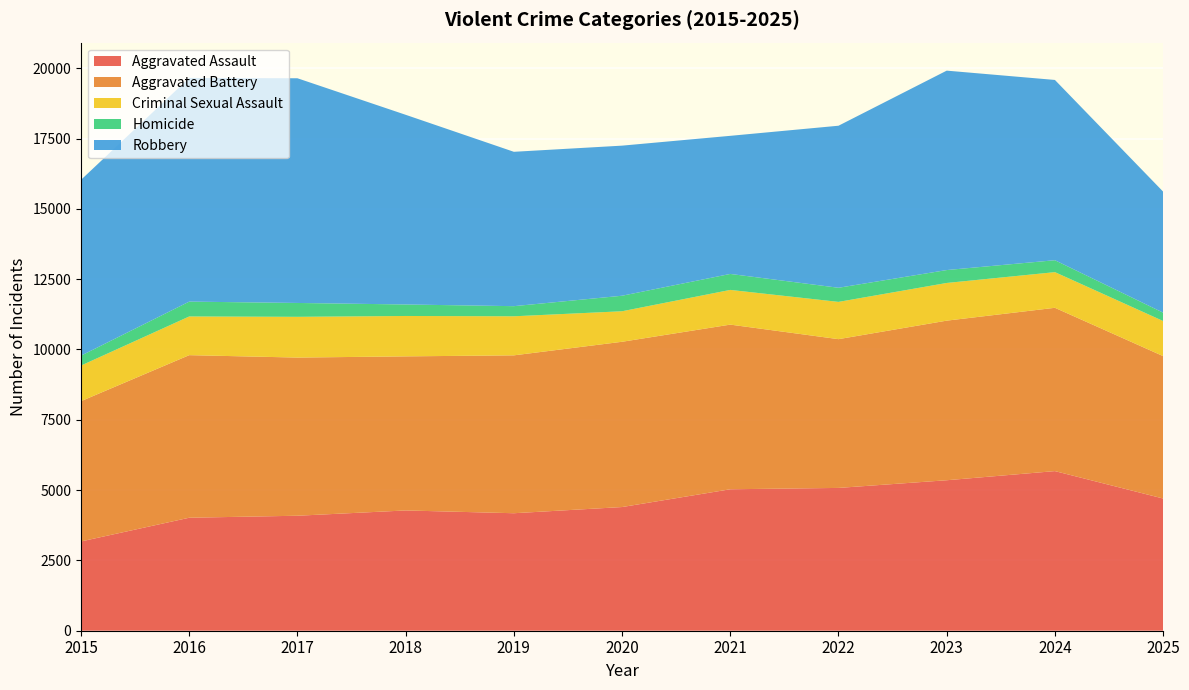

Reading left to right, transcribe all the data shown in this chart.

Aggravated Assault: 2015=3175	2016=4018	2017=4089	2018=4277	2019=4178	2020=4398	2021=5030	2022=5078	2023=5351	2024=5676	2025=4701
Aggravated Battery: 2015=4988	2016=5781	2017=5624	2018=5479	2019=5614	2020=5877	2021=5855	2022=5290	2023=5675	2024=5807	2025=5064
Criminal Sexual Assault: 2015=1266	2016=1376	2017=1449	2018=1436	2019=1389	2020=1085	2021=1234	2022=1325	2023=1340	2024=1268	2025=1248
Homicide: 2015=352	2016=528	2017=493	2018=409	2019=360	2020=552	2021=568	2022=502	2023=459	2024=424	2025=297
Robbery: 2015=6253	2016=7954	2017=7990	2018=6745	2019=5489	2020=5337	2021=4911	2022=5762	2023=7091	2024=6410	2025=4304